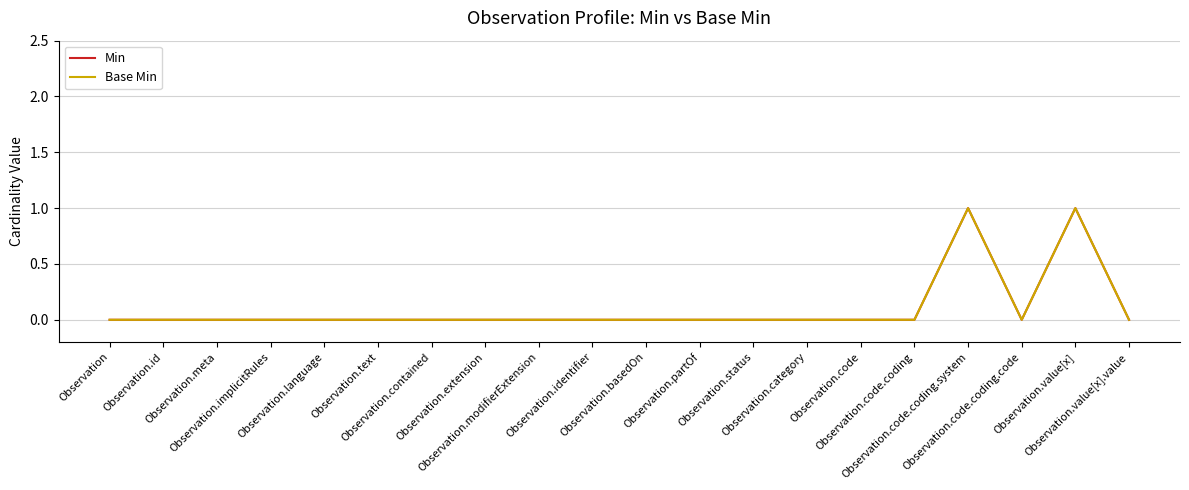

Where is the first local minimum for Base Min?

Observation.code.coding.code